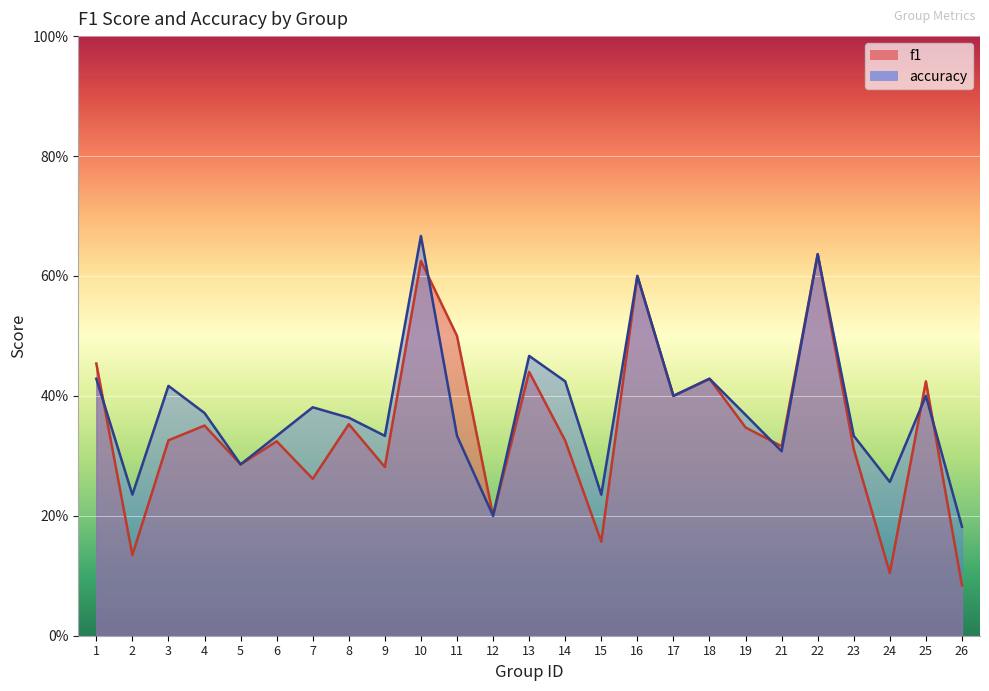

What is the sum of all accuracy values?

9.4